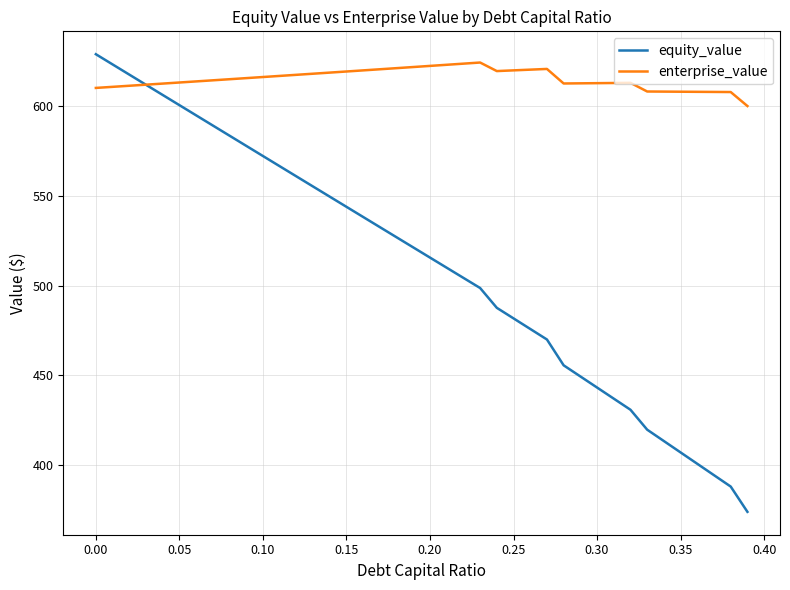

Which series has the largest range (max minus min)?

equity_value